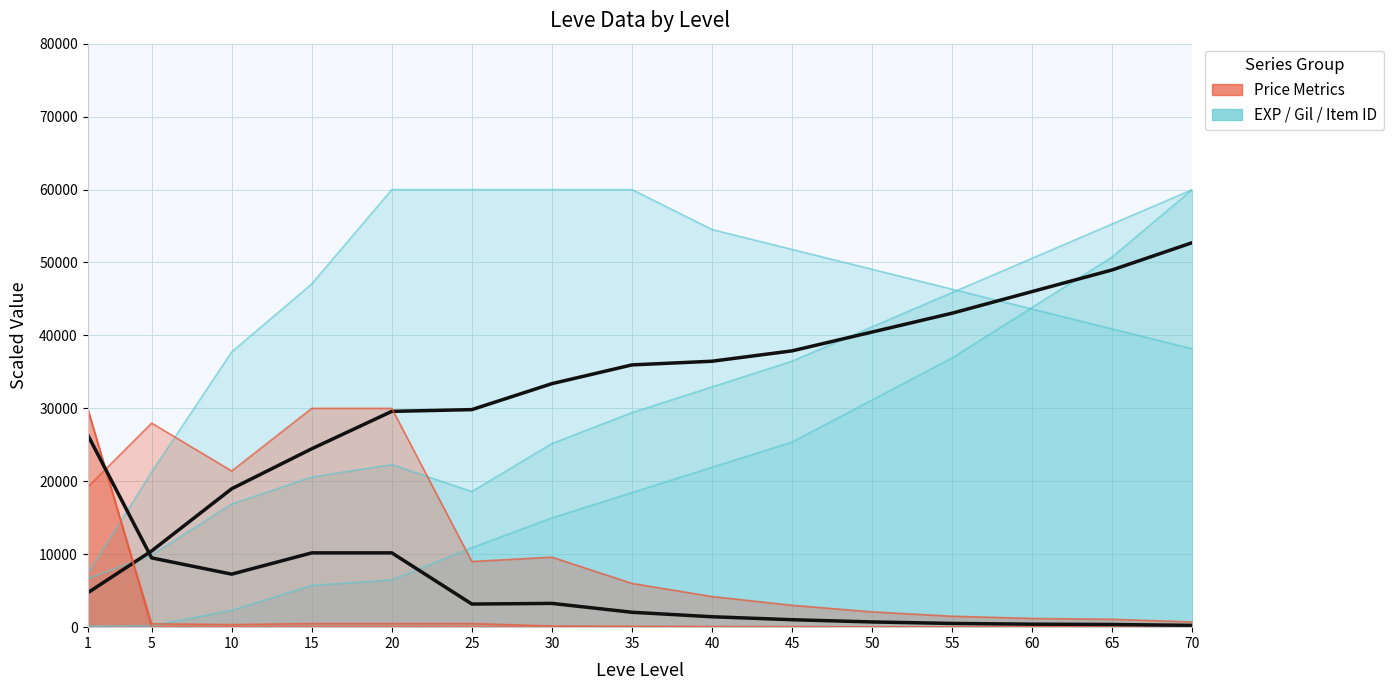

Reading left to right, extract all data points from this chart.

Leve EXP: 1=145.4	5=193.8	10=2305.4	15=5720.8	20=6463.8	25=10892.3	30=14979.2	35=18461.5	40=21923.1	45=25384.6	50=31153.8	55=36923.1	60=43846.2	65=50769.2	70=60000.0
Leve Gil: 1=6647.1	5=9882.4	10=16882.4	15=20588.2	20=22294.1	25=18588.2	30=25176.5	35=29411.8	40=32941.2	45=36470.6	50=41176.5	55=45882.4	60=50588.2	65=55294.1	70=60000.0
currentAveragePrice: 1=30000.0	5=464.4	10=355.4	15=498.0	20=498.0	25=498.0	30=159.4	35=119.5	40=79.7	45=59.8	50=39.8	55=29.9	60=24.9	65=19.9	70=14.9
currentAveragePriceHQ: 1=30000.0	5=54.1	10=41.4	15=58.0	20=58.0	25=17.4	30=18.6	35=11.6	40=8.1	45=5.8	50=4.1	55=2.9	60=2.3	65=2.1	70=1.4
LevePriceHQ: 1=19191.0	5=27976.8	10=21410.4	15=29999.4	20=30000.0	25=9000.0	30=9600.0	35=6000.0	40=4200.0	45=3000.0	50=2100.0	55=1500.0	60=1200.0	65=1080.0	70=720.0
Leve Item ID: 1=7306.6	5=21276.6	10=37740.7	15=47065.9	20=60000.0	25=60000.0	30=60000.0	35=60000.0	40=54517.0	45=51791.1	50=49065.3	55=46339.4	60=43613.6	65=40887.7	70=38161.9